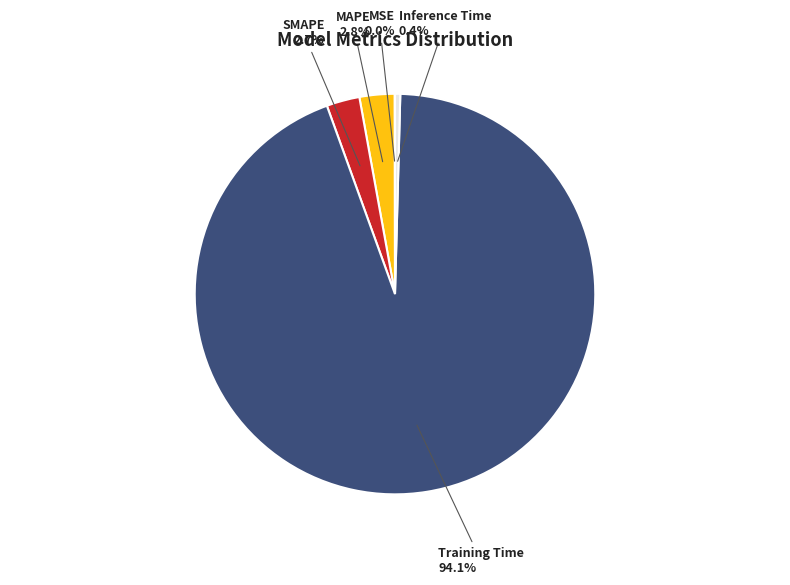

Does any single category account for the majority?

Yes